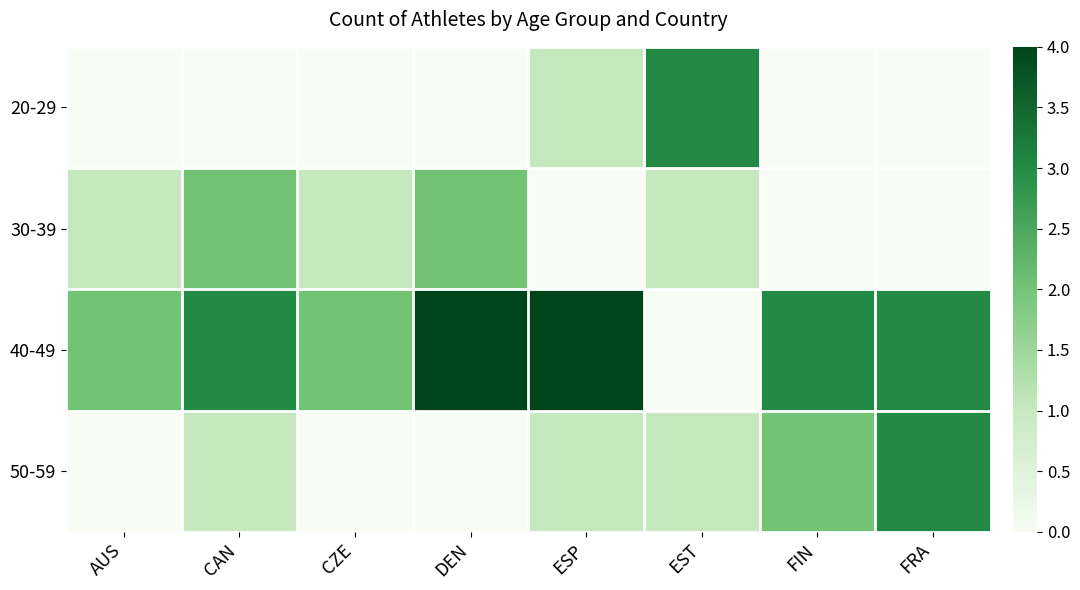

Rank the series by their maximum value, from lowest to highest.

30-39, 20-29, 50-59, 40-49